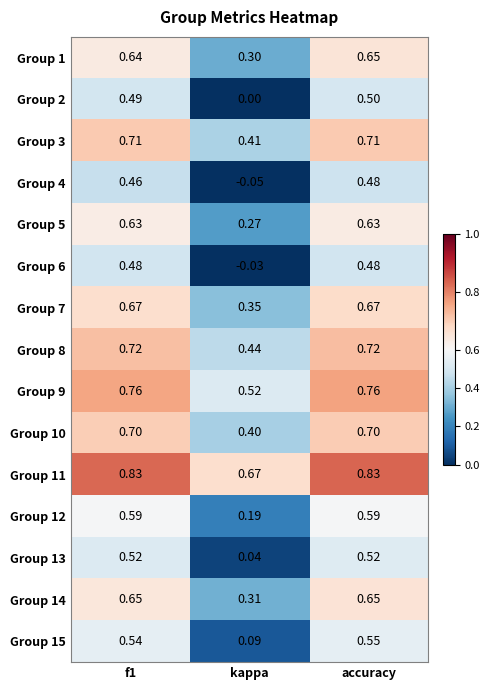

At which label is Group 11 closest to 0?

kappa